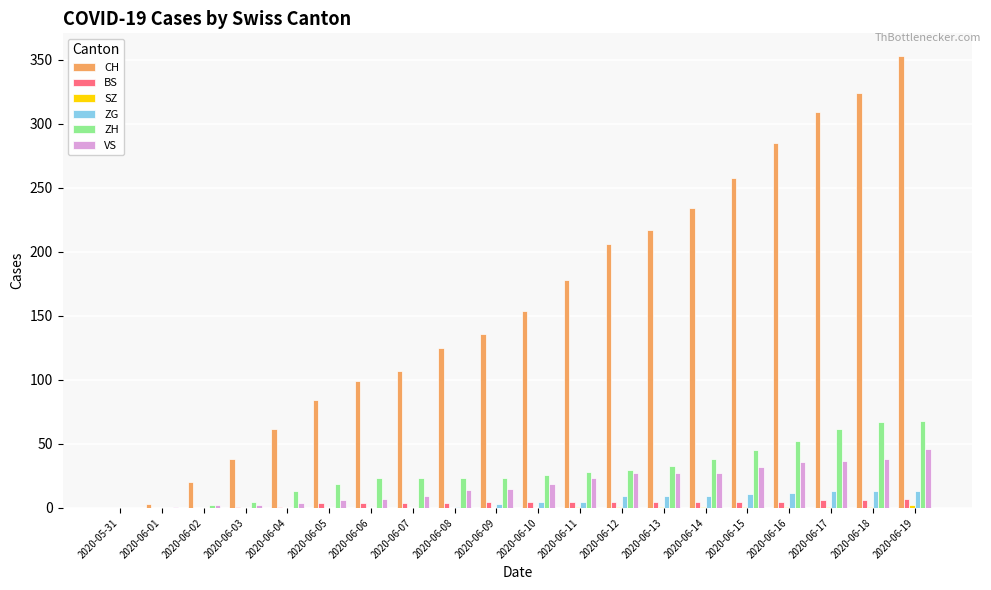

What is the spread (max minus min) of values at 2020-06-12?

205